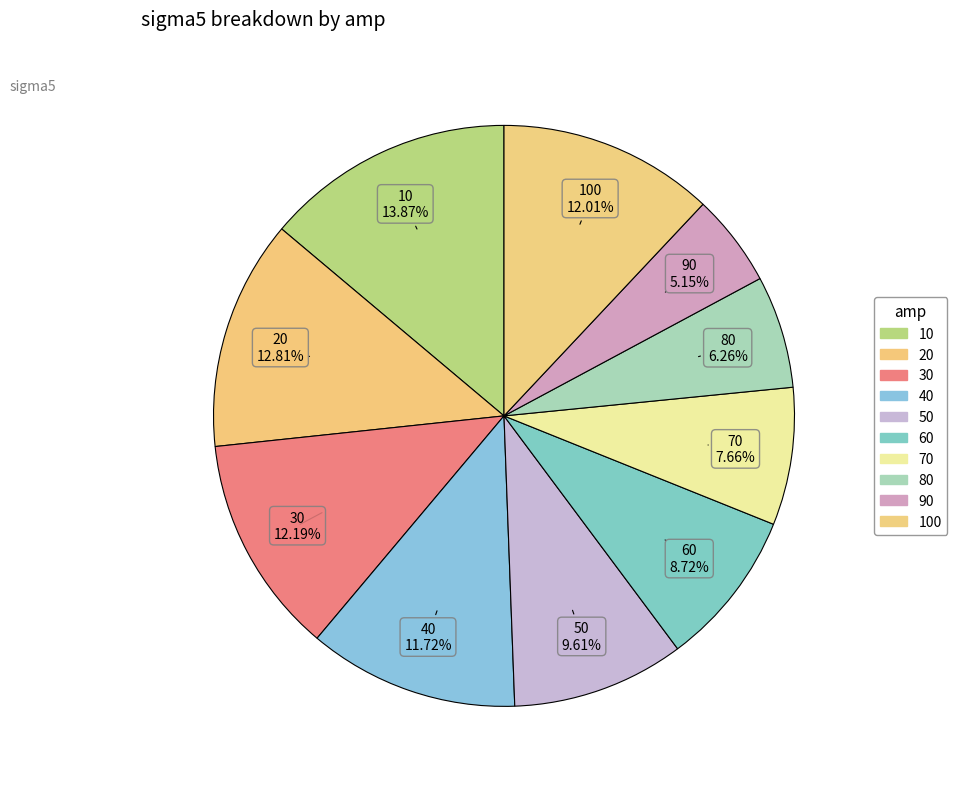

Rank the categories by value from lowest to highest.

90, 80, 70, 60, 50, 40, 100, 30, 20, 10